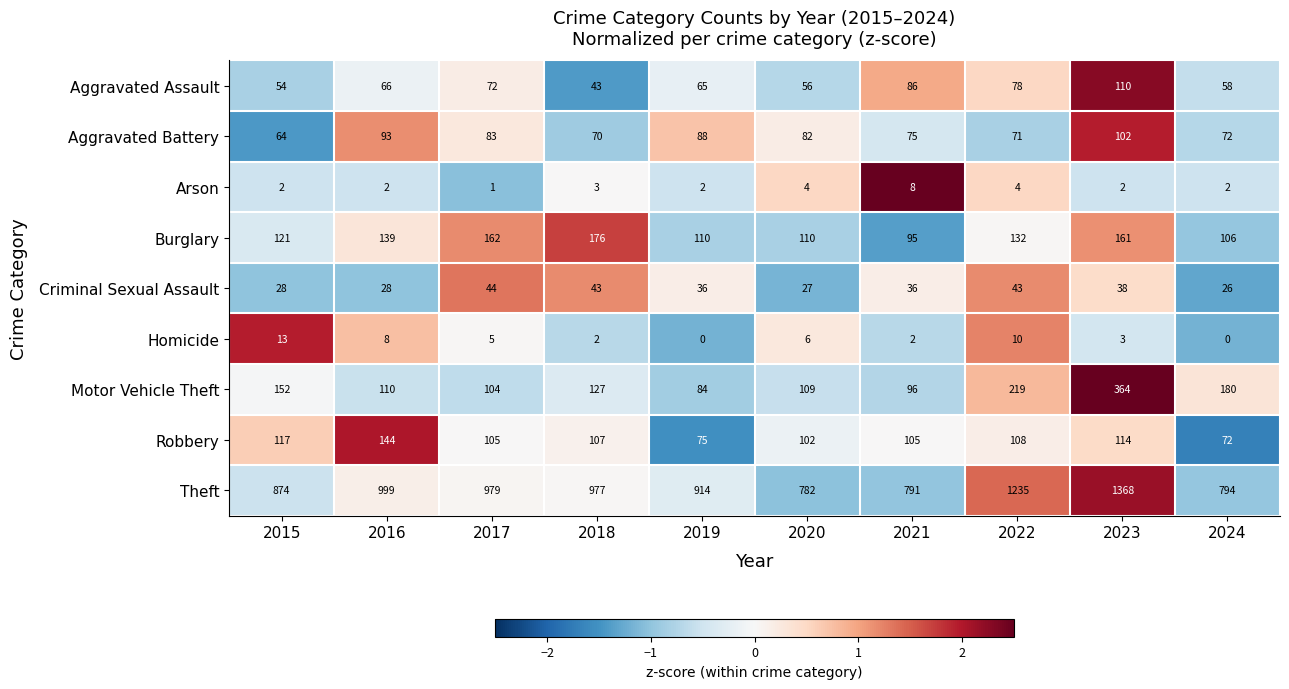

Which series has the widest spread of values?

Theft